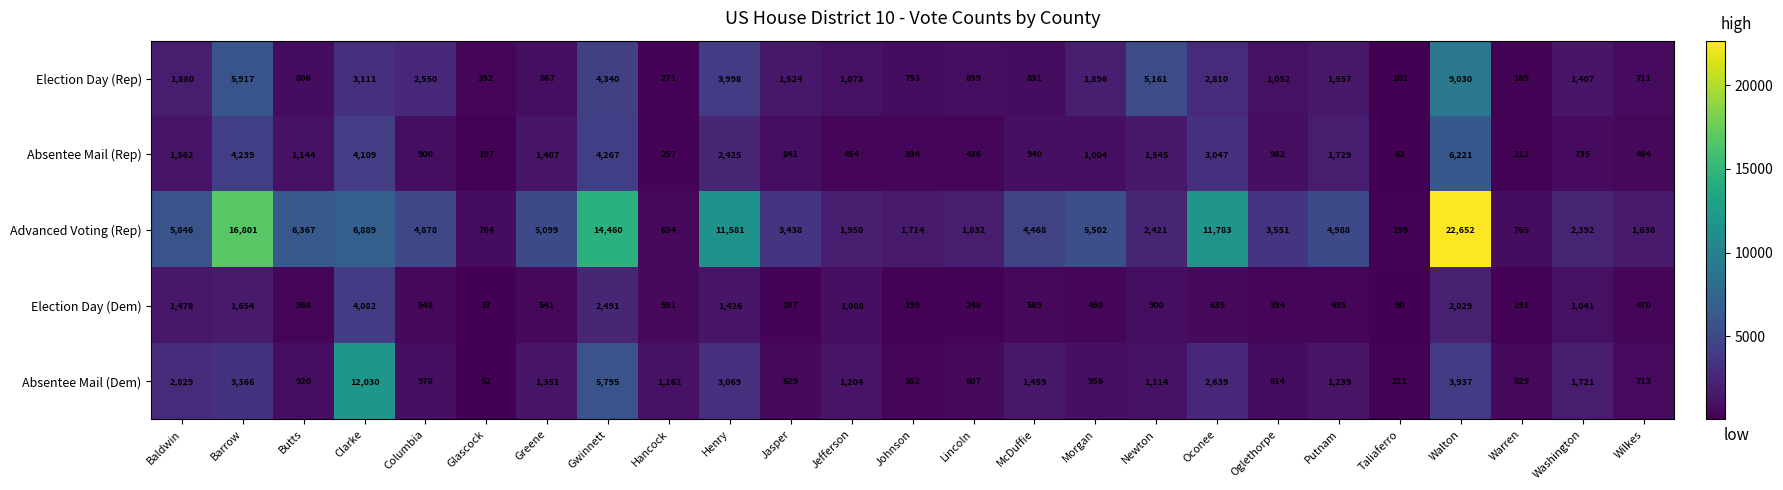

Is it true that Election Day (Rep) equals 275 at Wilkes?

False